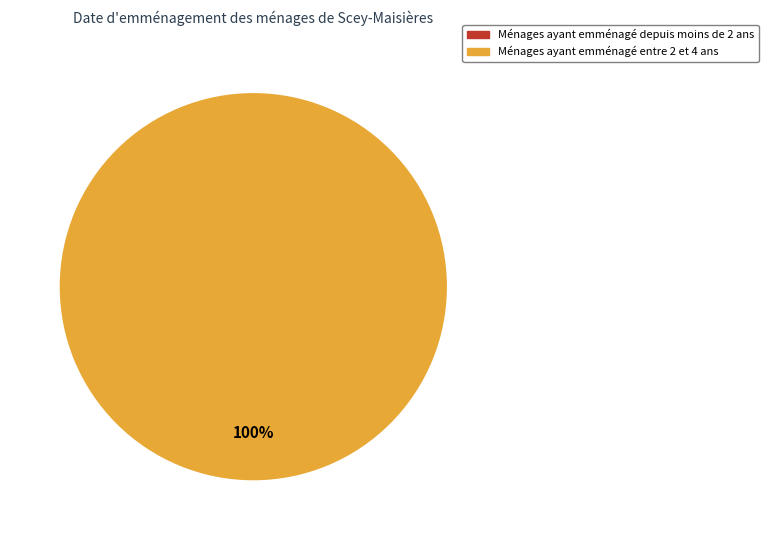

Is it true that 1 is 100% of the pie?

True